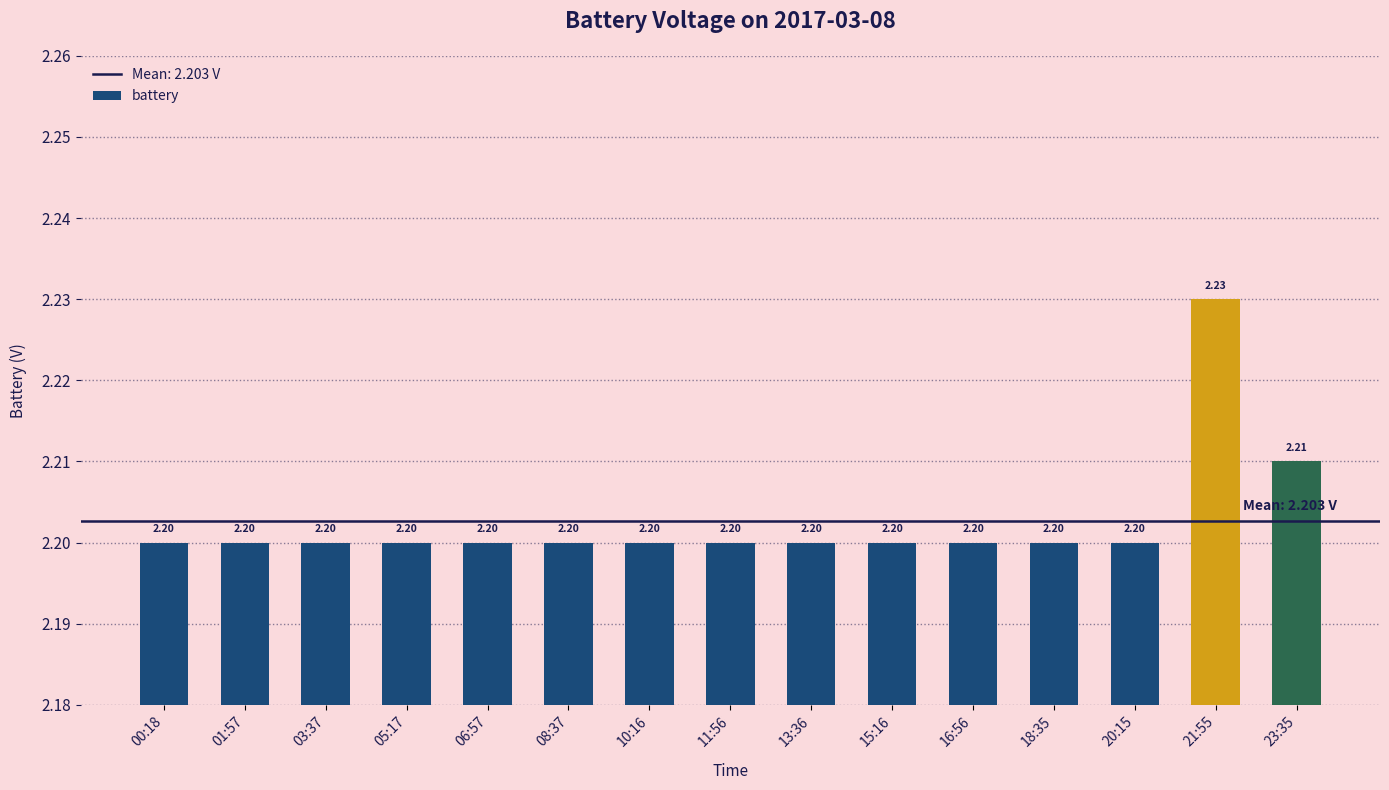

How many series are shown in this chart?

1